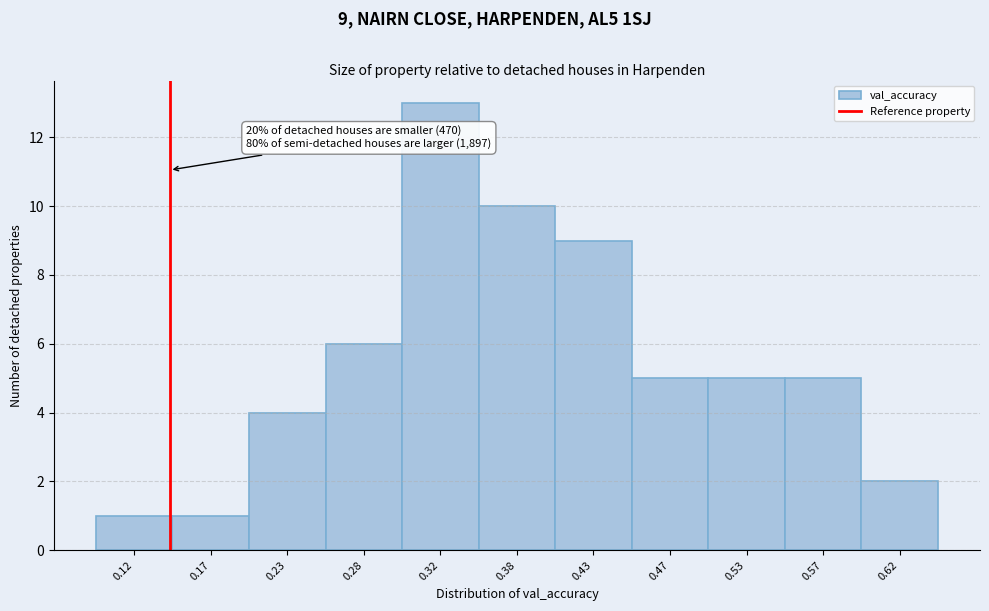

Which range on the x-axis has the tallest bar?

0.30 to 0.35